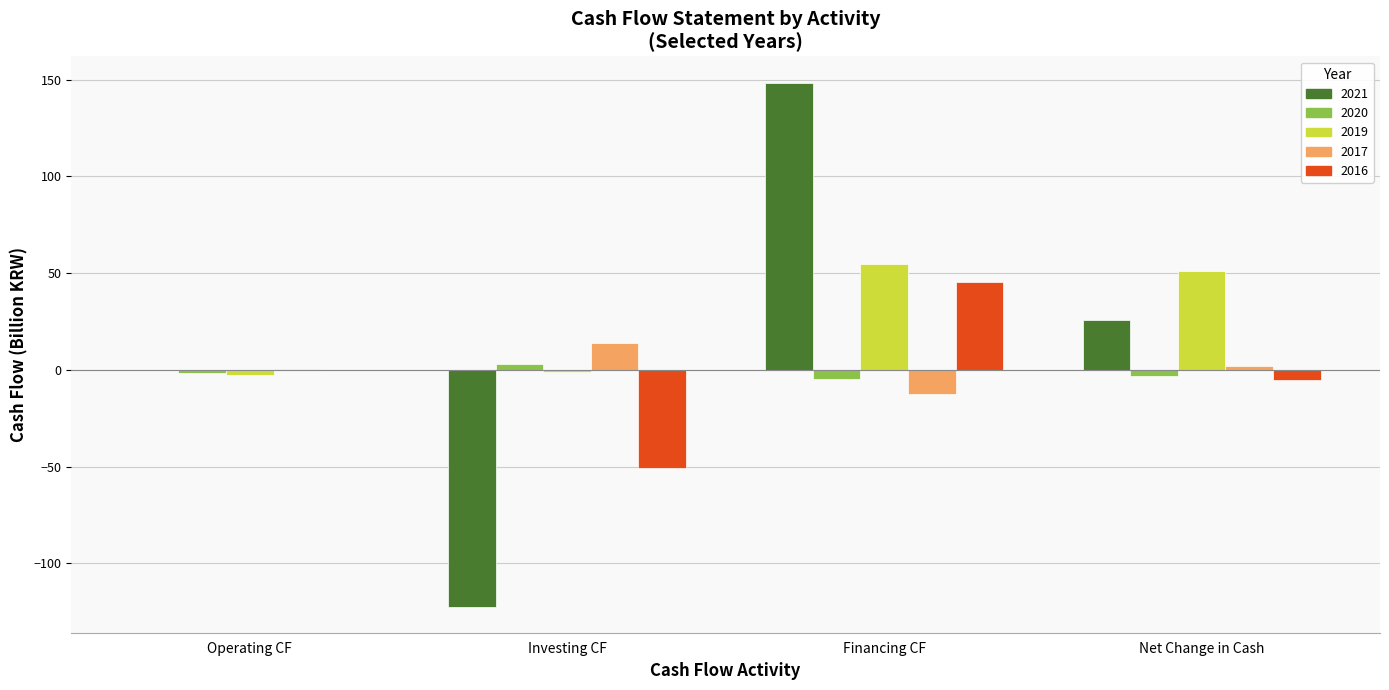

How many groups of bars are there?

4